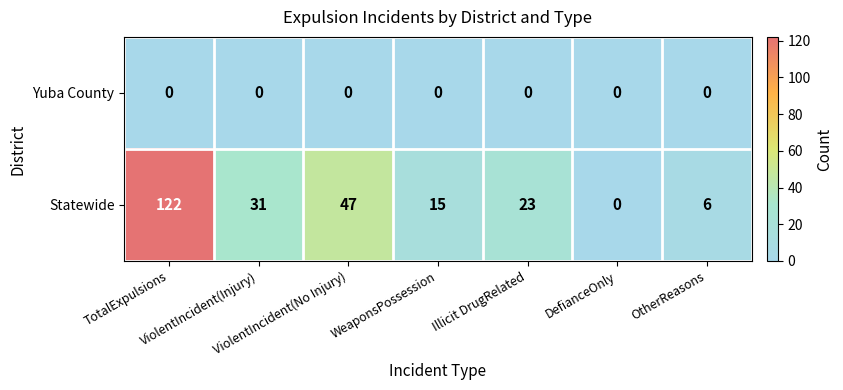

At how many categories does at least one series exceed 103?

1